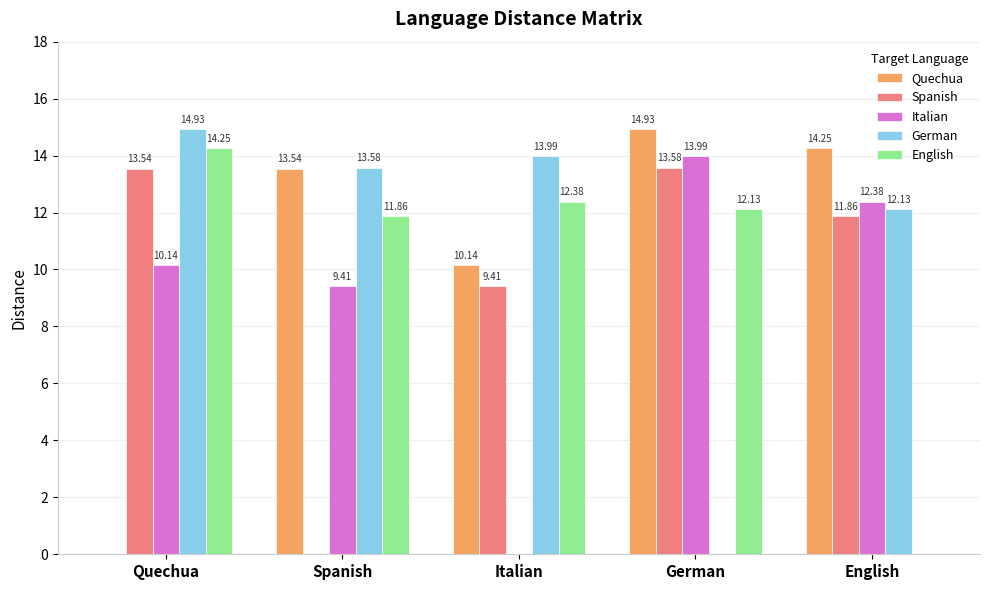

Is it true that Quechua equals 0.0 at Quechua?

True